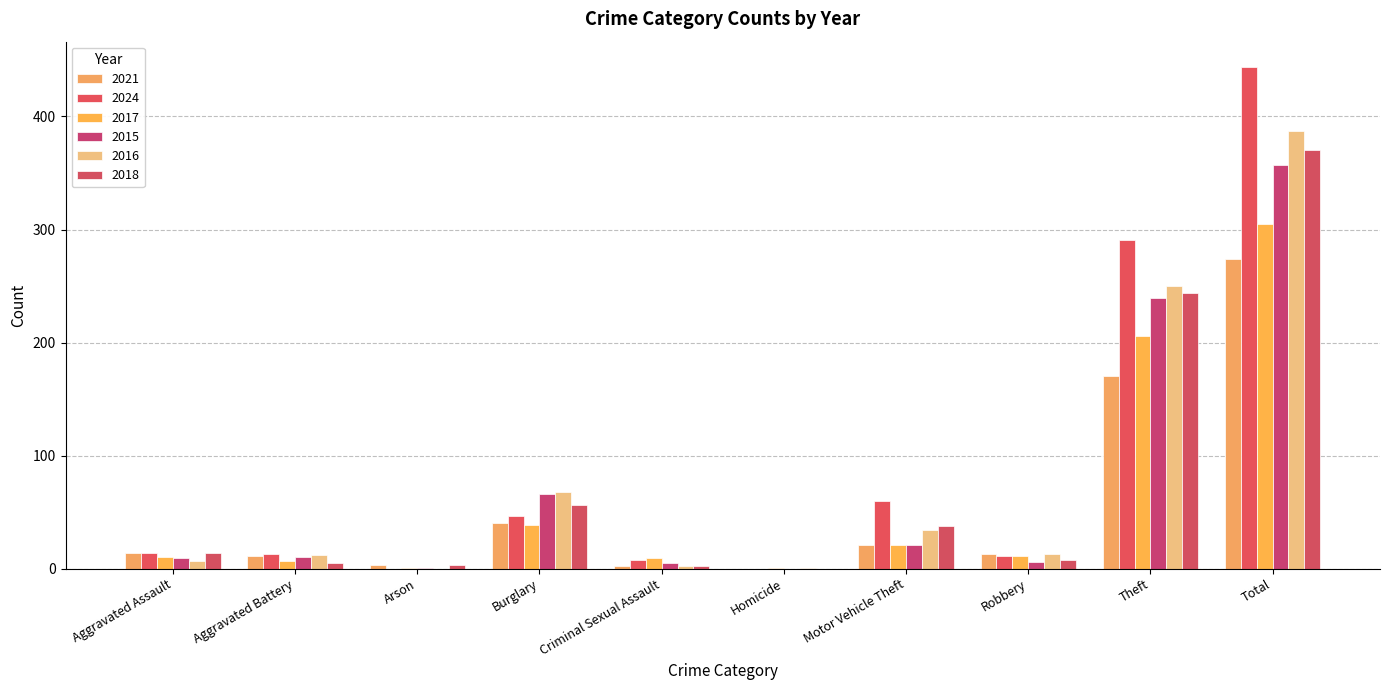

What is the difference between the 2015 values at Aggravated Battery and Aggravated Assault?

1